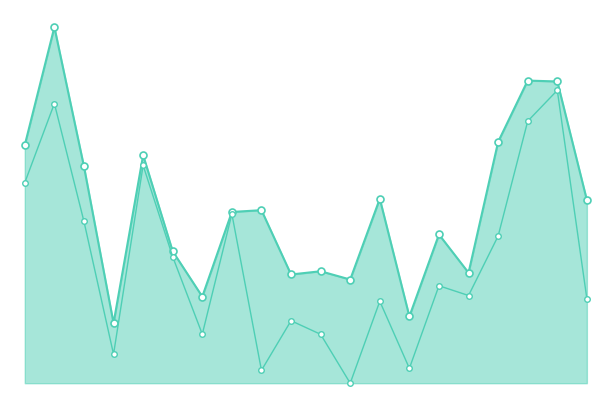

At which category does ay_top reach its first local valley?

3